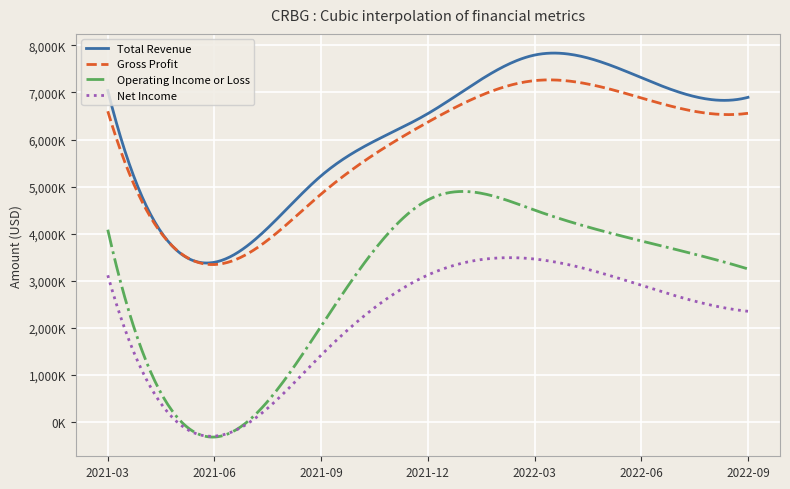

Which series has the largest range (max minus min)?

Operating Income or Loss